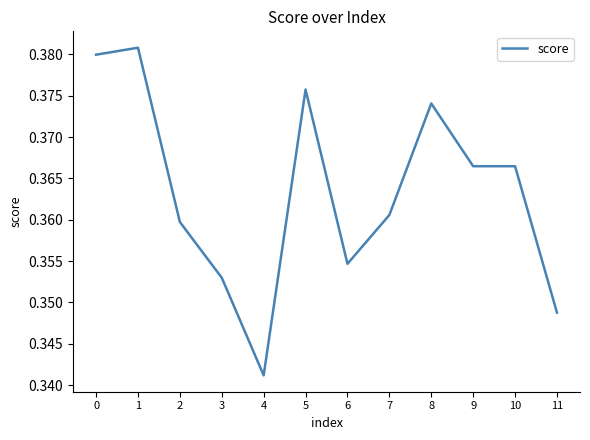

What is the sum of all values?

4.4